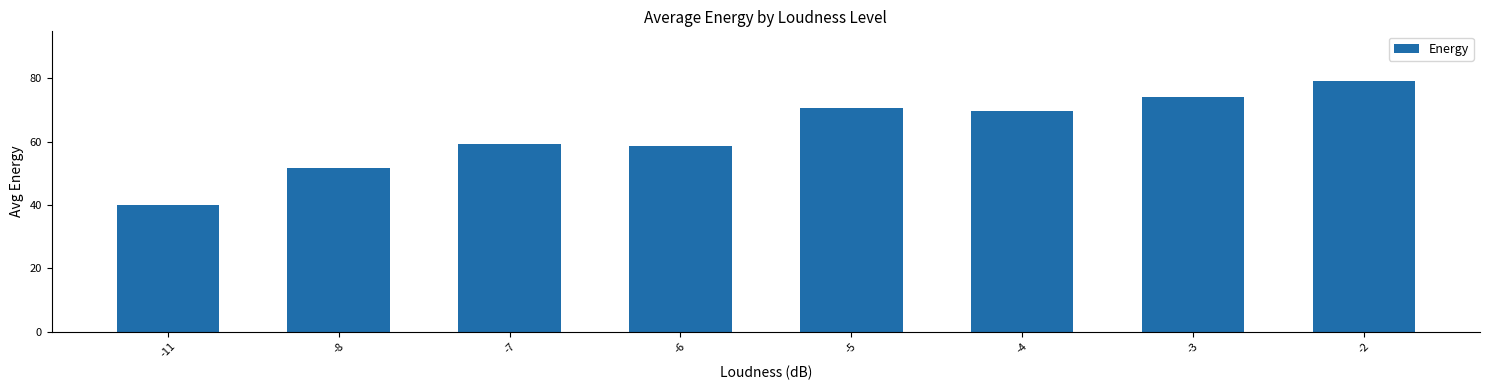

What is the smallest value displayed?

40.0